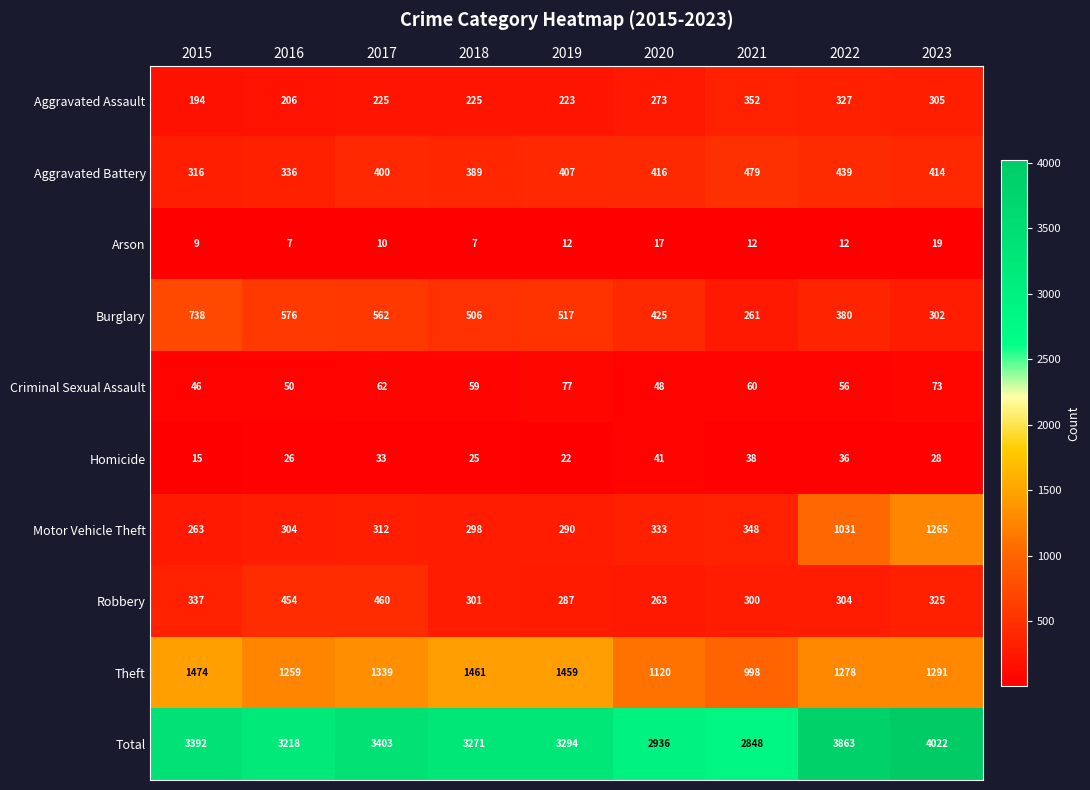

The Theft series shows 561 at 2020. True or false?

False